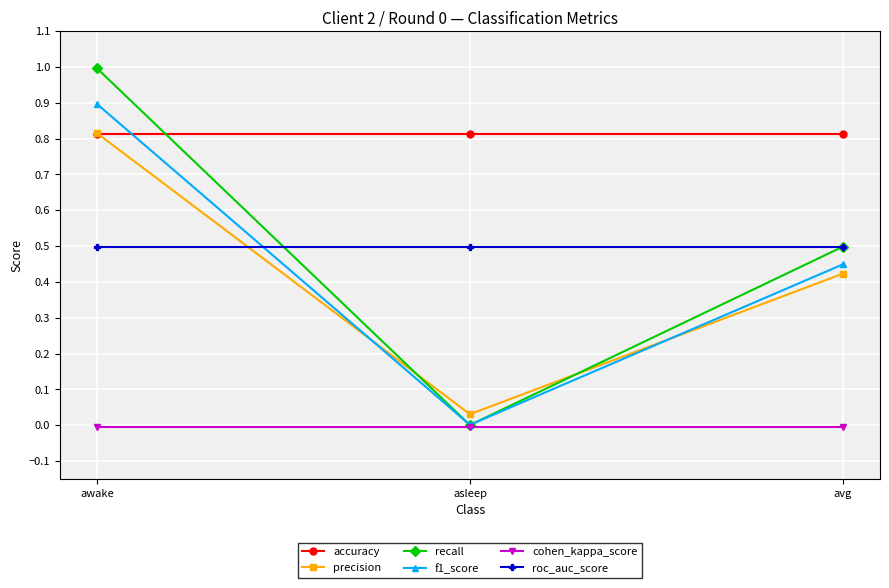

Is it true that cohen_kappa_score equals -0.0 at awake?

True